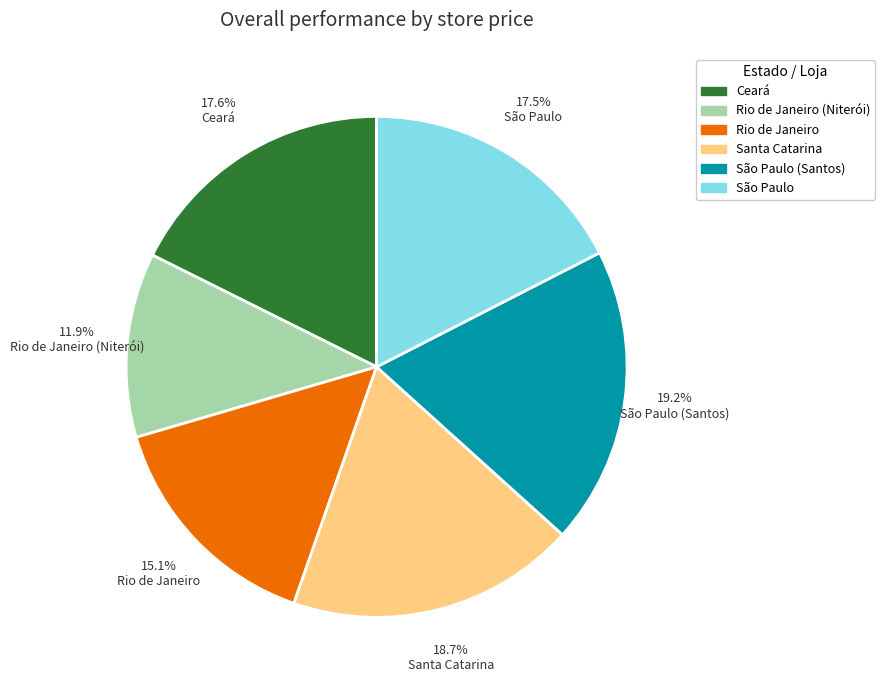

Is there a majority slice in this chart?

No